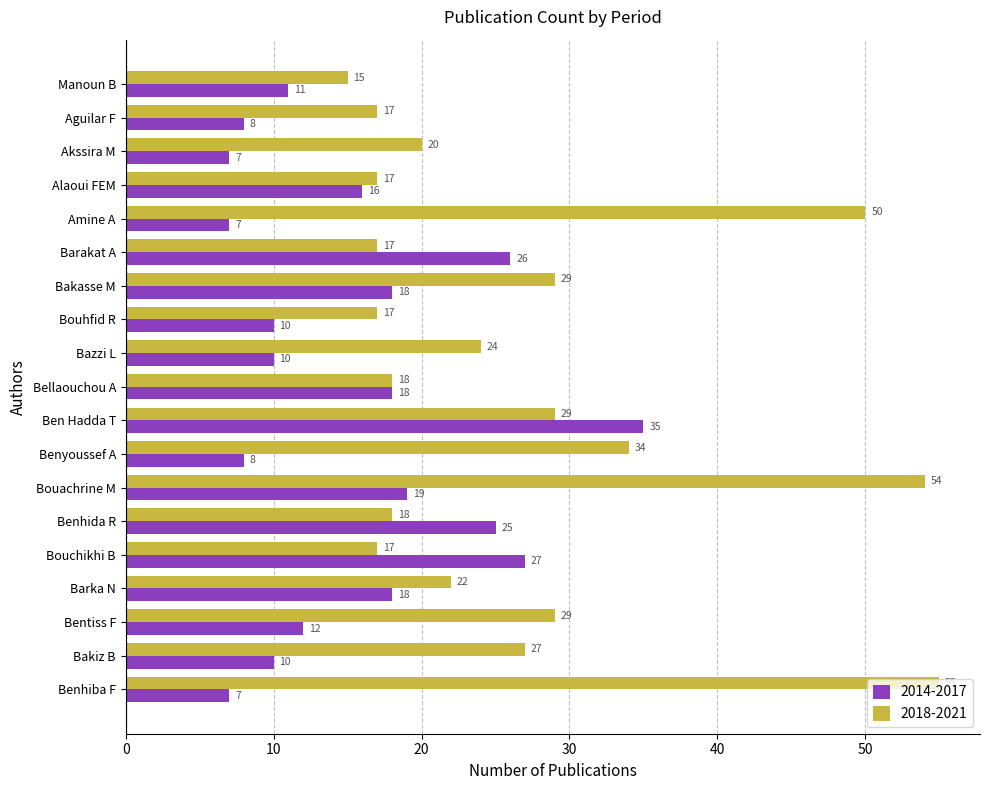

At how many categories does at least one series exceed 49?

3